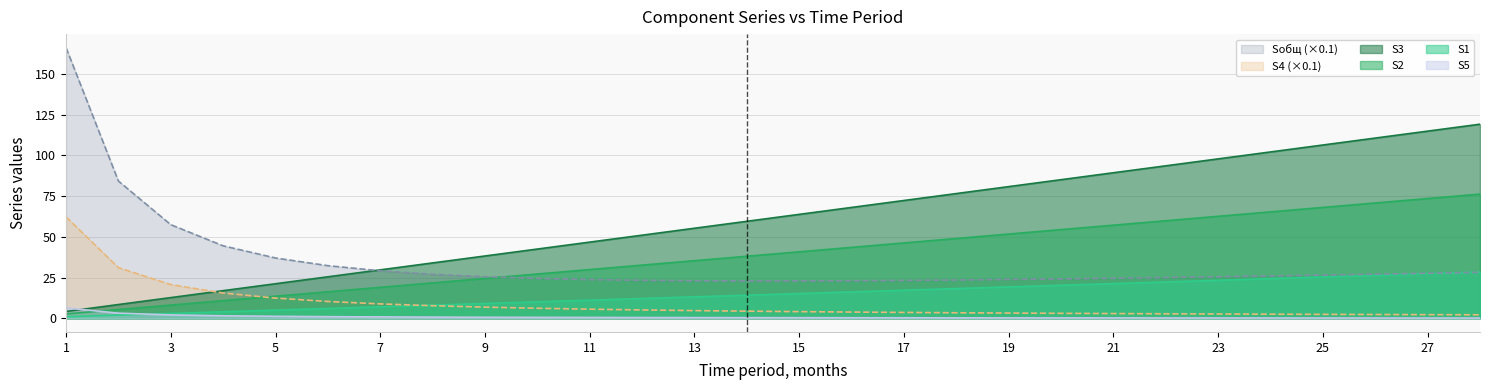

What is the value of the Sобщ point at the 14th from the left?

23.0